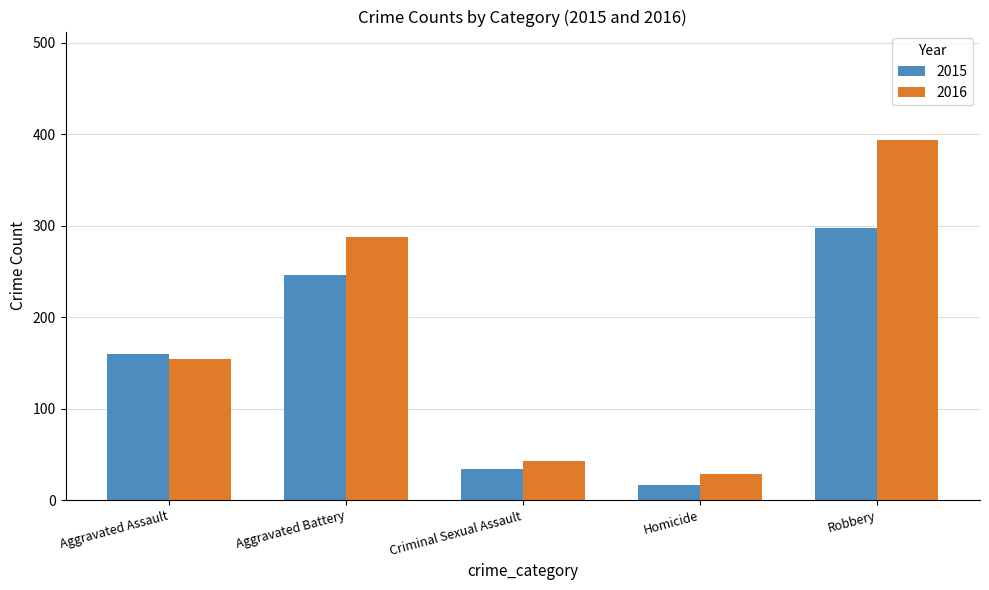

Reading left to right, transcribe all the data shown in this chart.

2015: 160	246	34	17	297
2016: 154	288	43	29	394